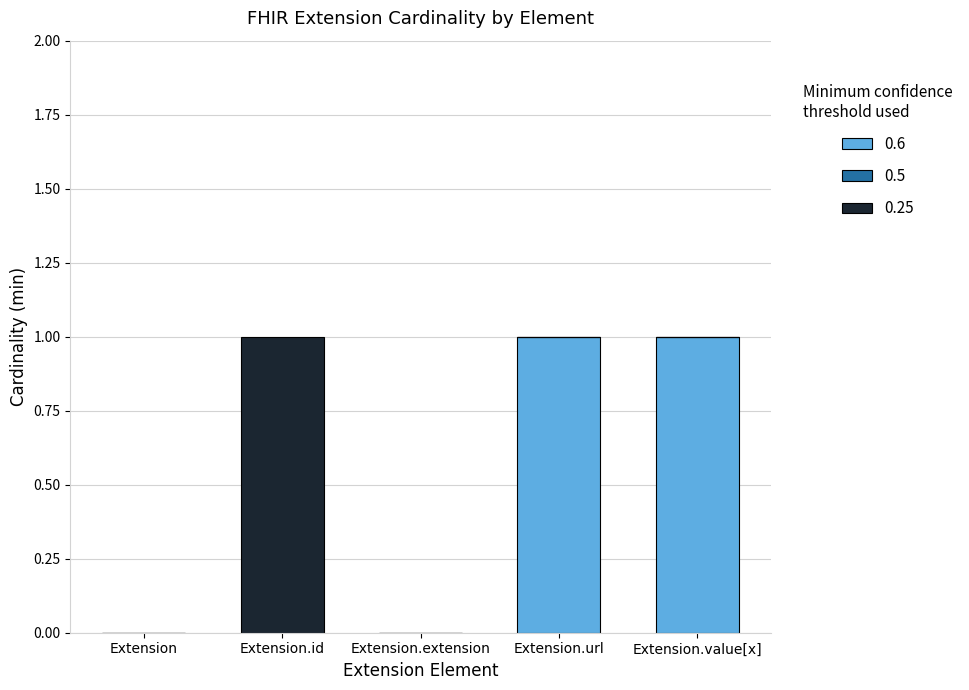

The 0.6 series shows 0 at Extension. True or false?

True